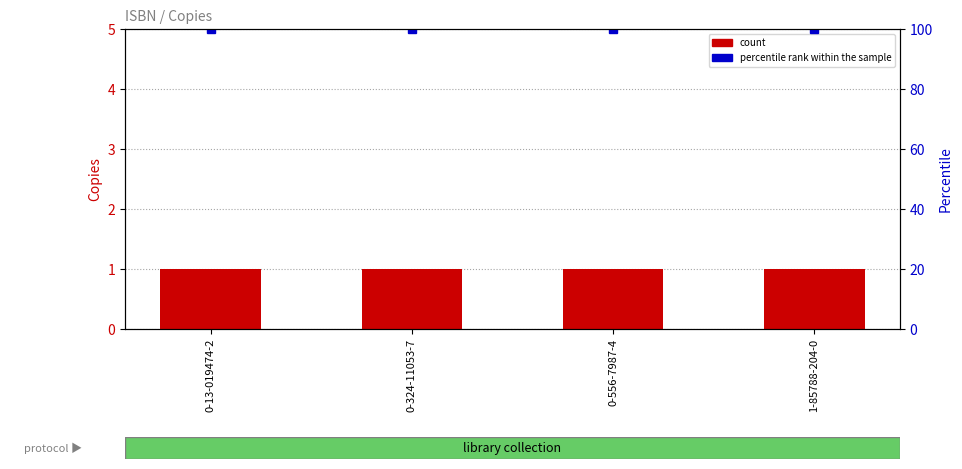

What is the total value across all series at 0-13-019474-2?

101